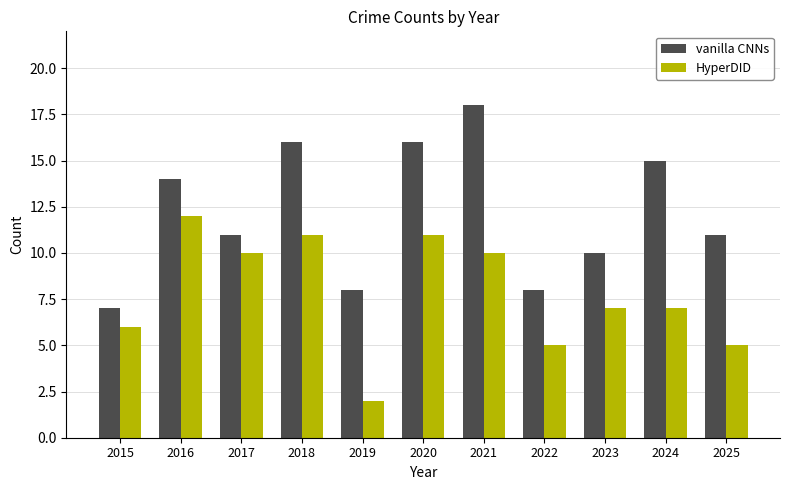

Is it true that vanilla CNNs equals 18 at 2021?

True